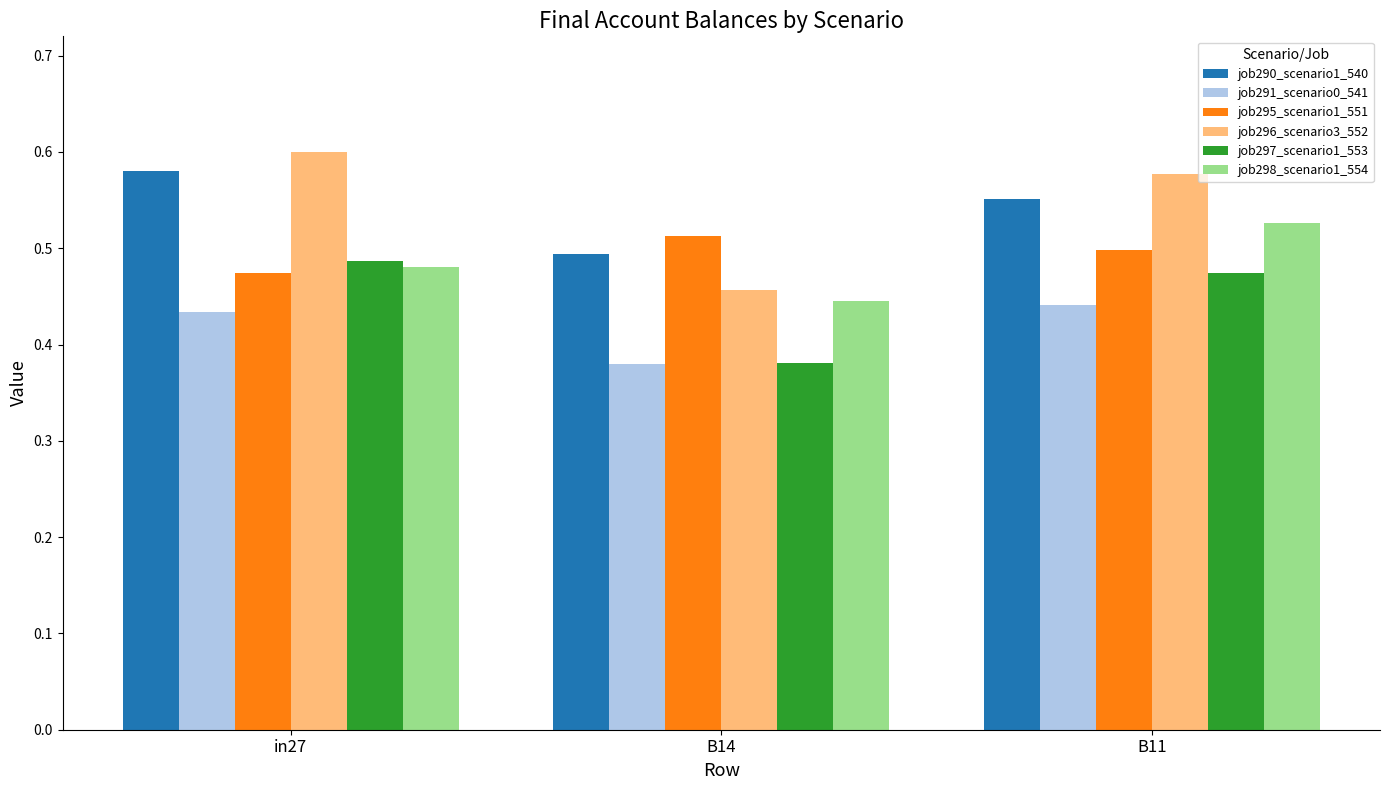

What is the label of the 2nd bar from the left?

B14